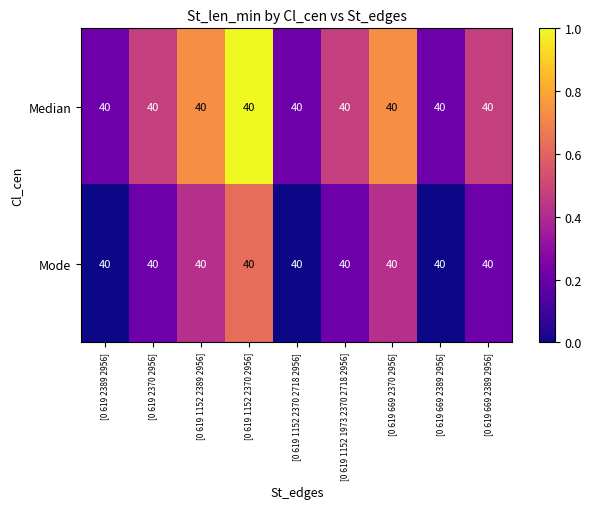

The value of Median at [0 619 669 2389 2956] is 0.2. True or false?

True